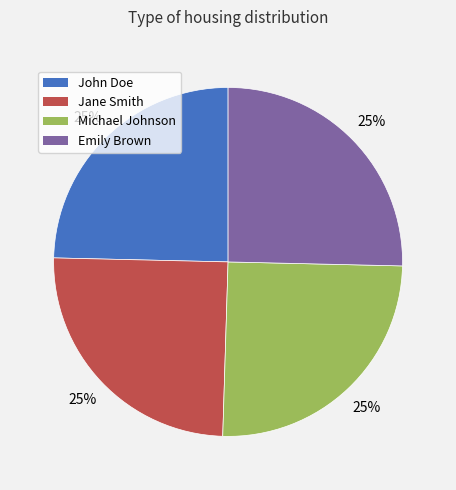

To the nearest percent, what is the average slice percentage?

25%